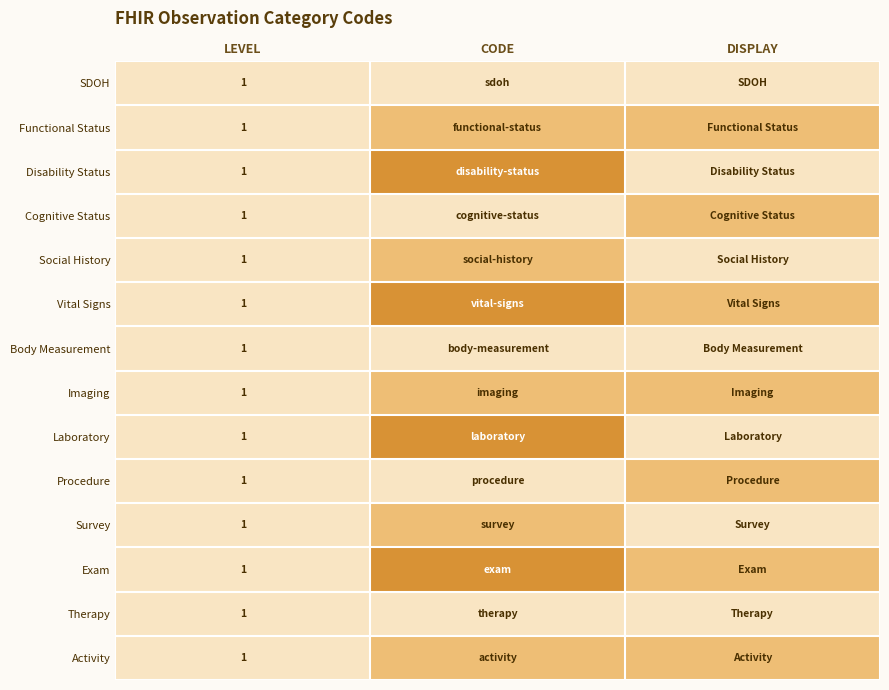

What is the total value across all series at LEVEL?

14